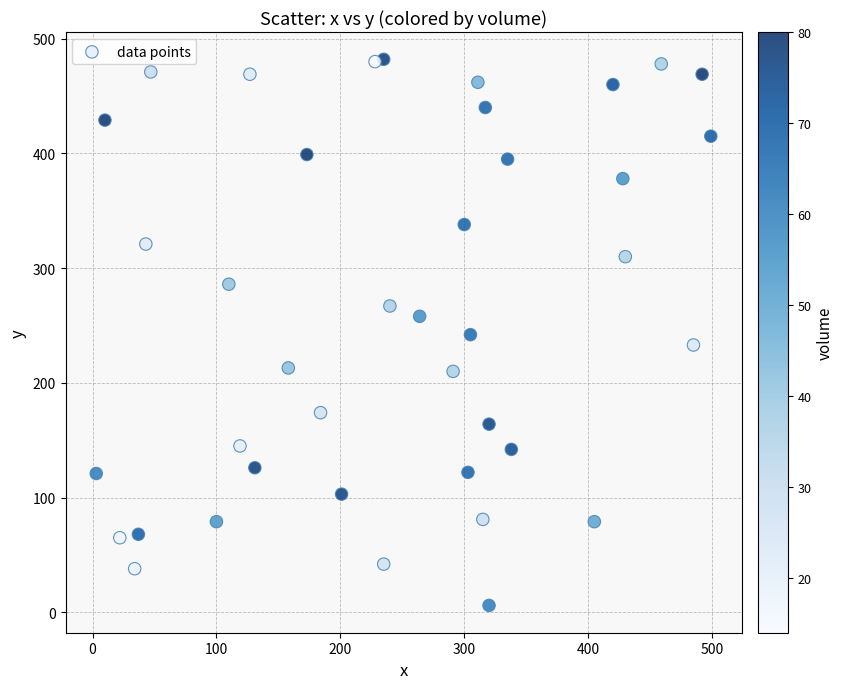

What is the range of Y values (max minus min)?

476